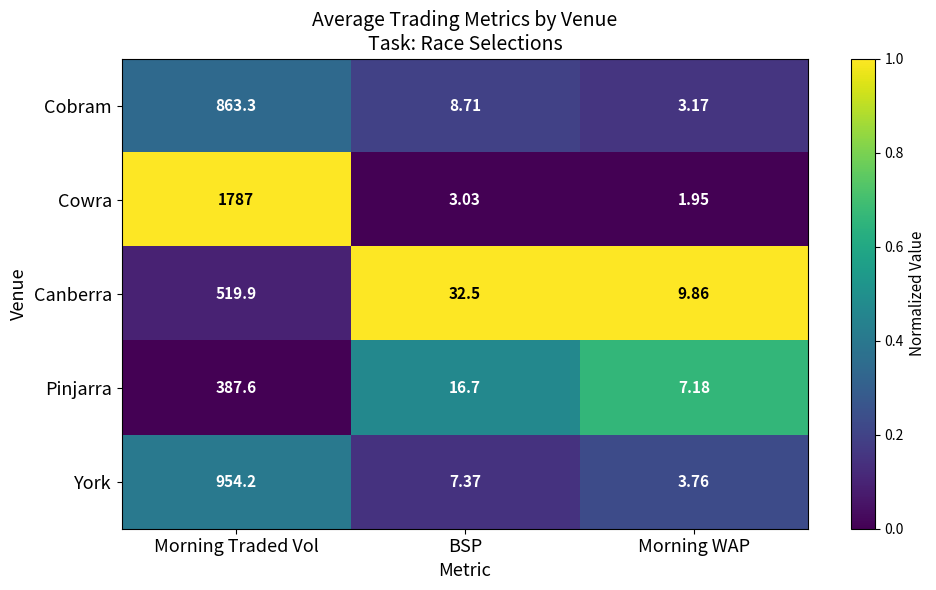

Which series has the largest total across all categories?

Cowra